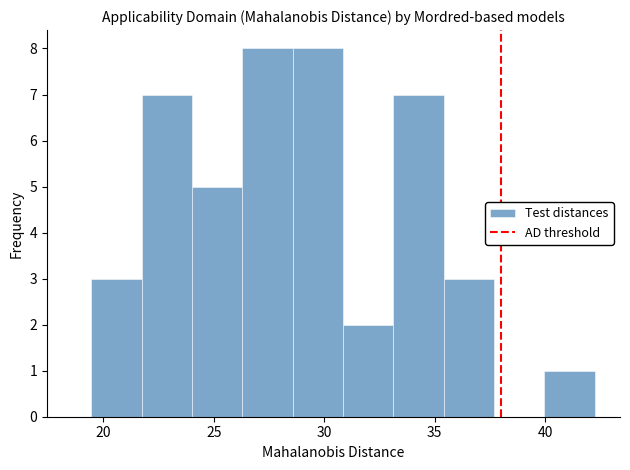

Reading left to right, list every bar in this chart as the range it spans on the x-axis followed by its height. Neither the bar edges nor the heights are printed on the chart, so give them approximately, as read against the axes.

19.5 to 21.5: 3
21.5 to 24.0: 7
24.0 to 26.5: 5
26.5 to 28.5: 8
28.5 to 31.0: 8
31.0 to 33.0: 2
33.0 to 35.5: 7
35.5 to 37.5: 3
37.5 to 40.0: 0
40.0 to 42.5: 1